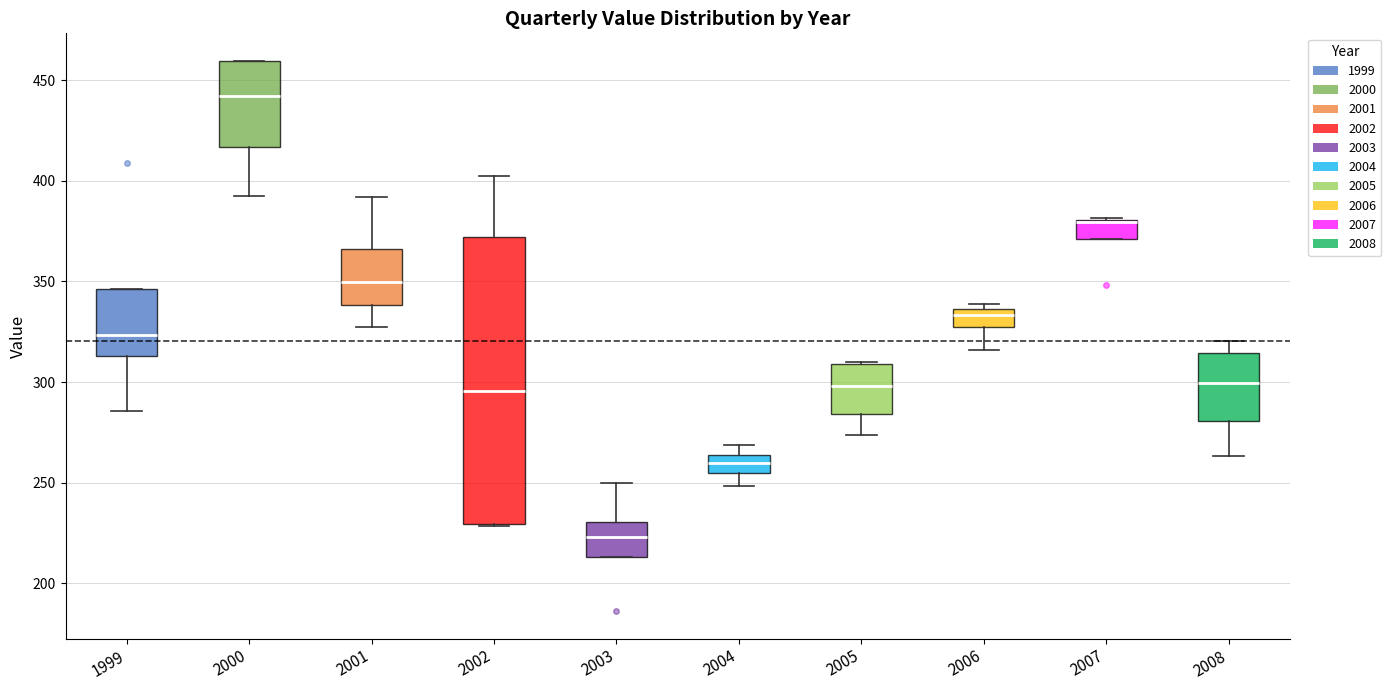

Reading left to right, read every box against the y-axis: the position of its median line, the range the box covers, and the ends of its whiskers. The values are not printed on the chart, so give them approximately, as read against the axis.

1999: median 325, box 315 to 345, whiskers 285 to 345
2000: median 440, box 415 to 460, whiskers 395 to 460
2001: median 350, box 340 to 365, whiskers 330 to 390
2002: median 295, box 230 to 370, whiskers 230 to 400
2003: median 225, box 215 to 230, whiskers 215 to 250
2004: median 260, box 255 to 265, whiskers 250 to 270
2005: median 300, box 285 to 310, whiskers 275 to 310
2006: median 335 (just below the box's upper edge), box 325 to 335, whiskers 315 to 340
2007: median 380 (drawn on the box's upper edge), box 370 to 380, whiskers 370 to 380
2008: median 300, box 280 to 315, whiskers 265 to 320